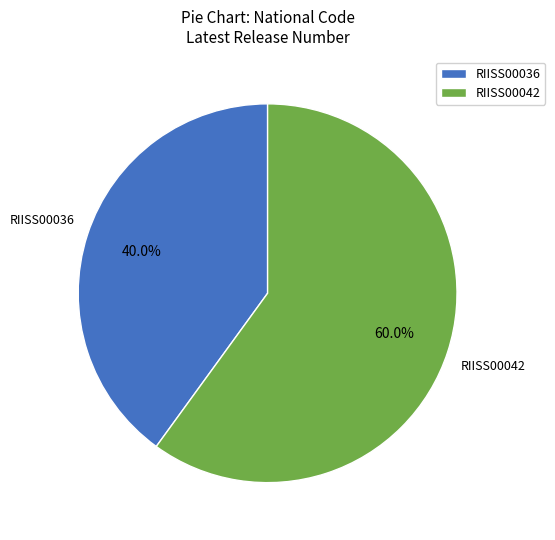

Combined, do RIISS00042 and RIISS00036 account for over 50%?

Yes